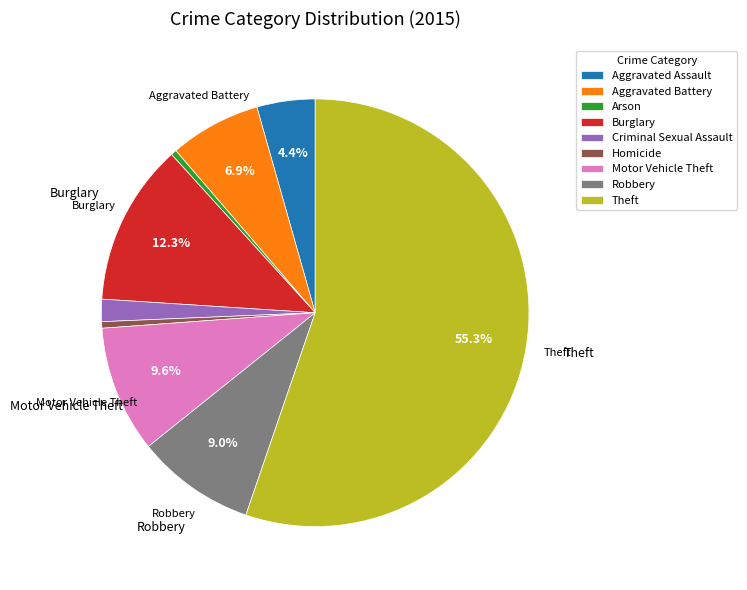

How many segments does this pie chart have?

9